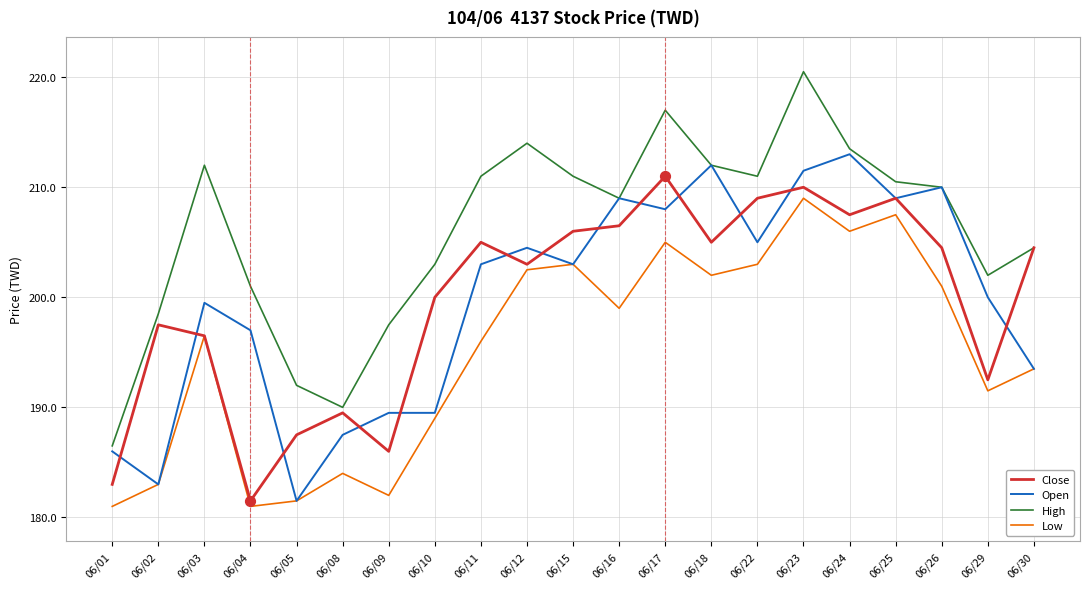

What is the difference between the highest and lowest values at 06/11?

15.0